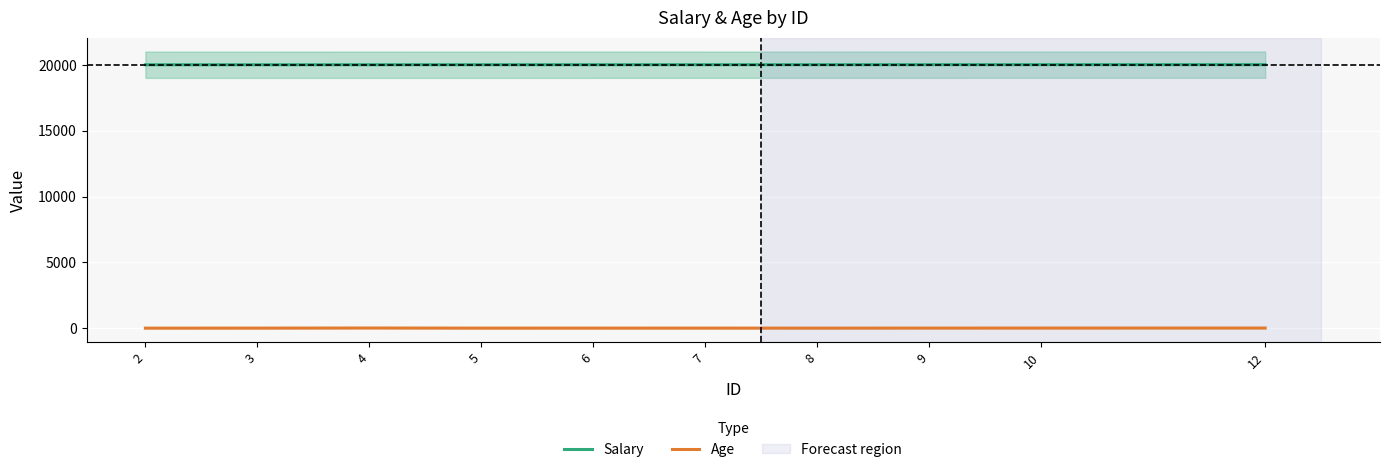

At which label is Age closest to 24?

9